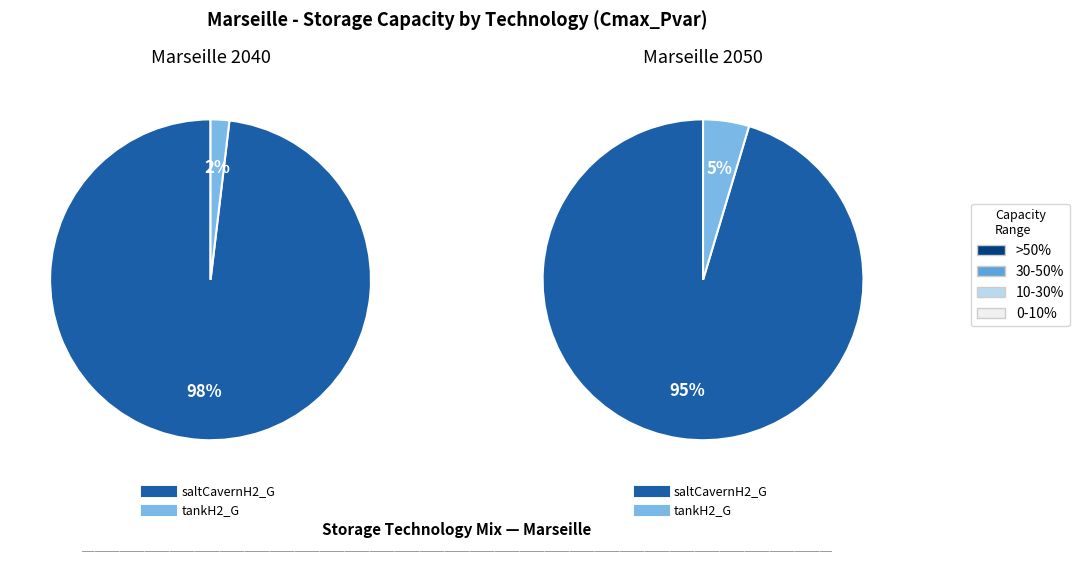

Does 2050 represent more than half of the total?

Yes